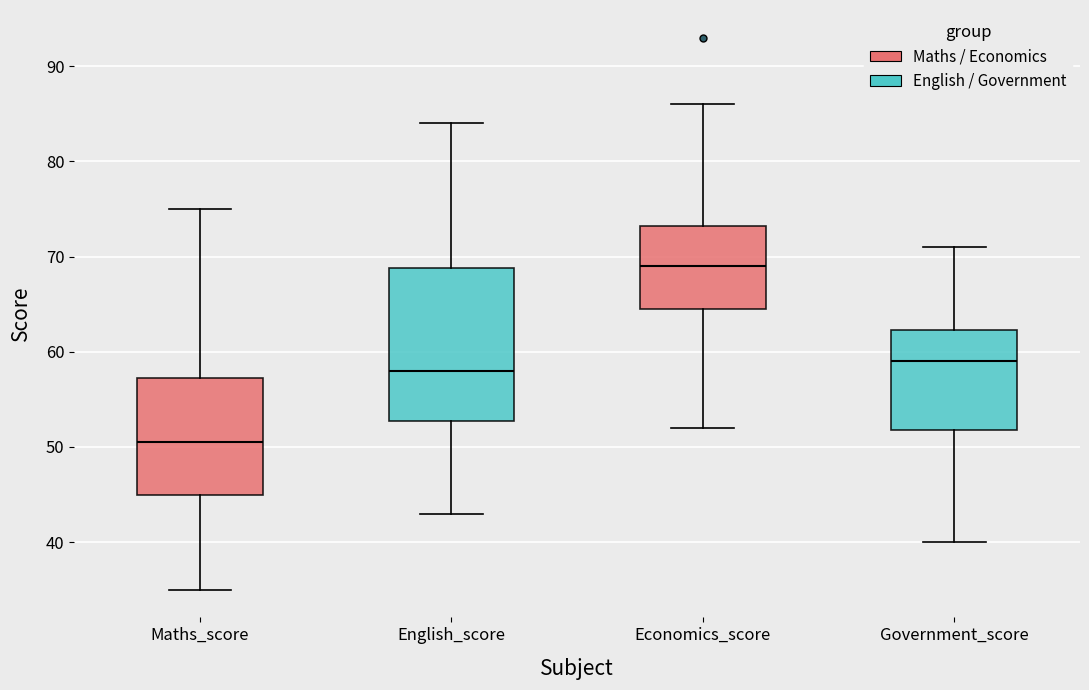

Which box is the tallest, from its lower edge to its upper edge?

English_score